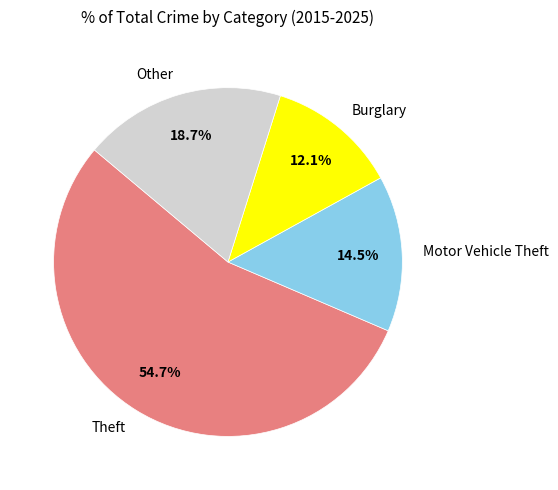

Do Theft and Burglary together represent more than half of the pie?

Yes